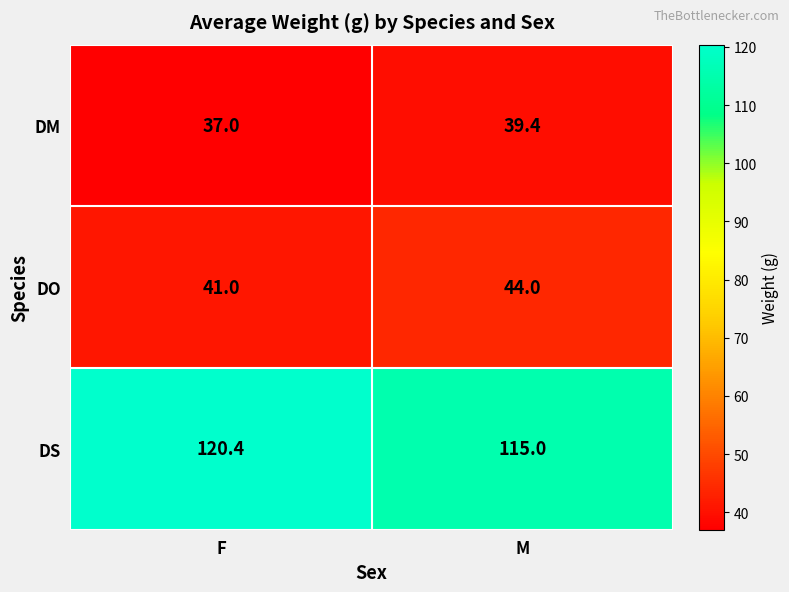

What is the average value of the DO series?

42.5